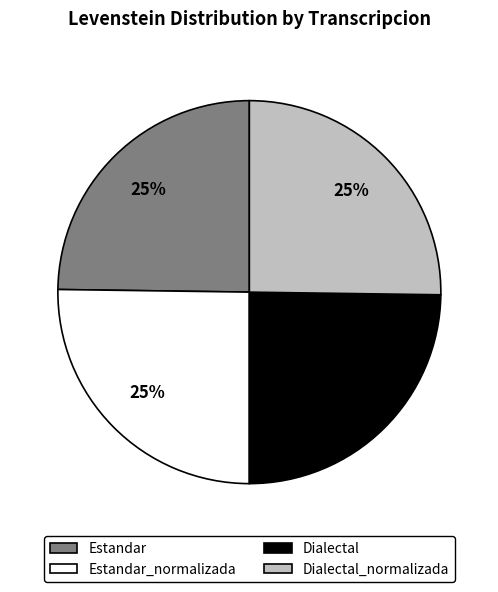

What percentage is the Dialectal_normalizada slice, to the nearest percent?

25%